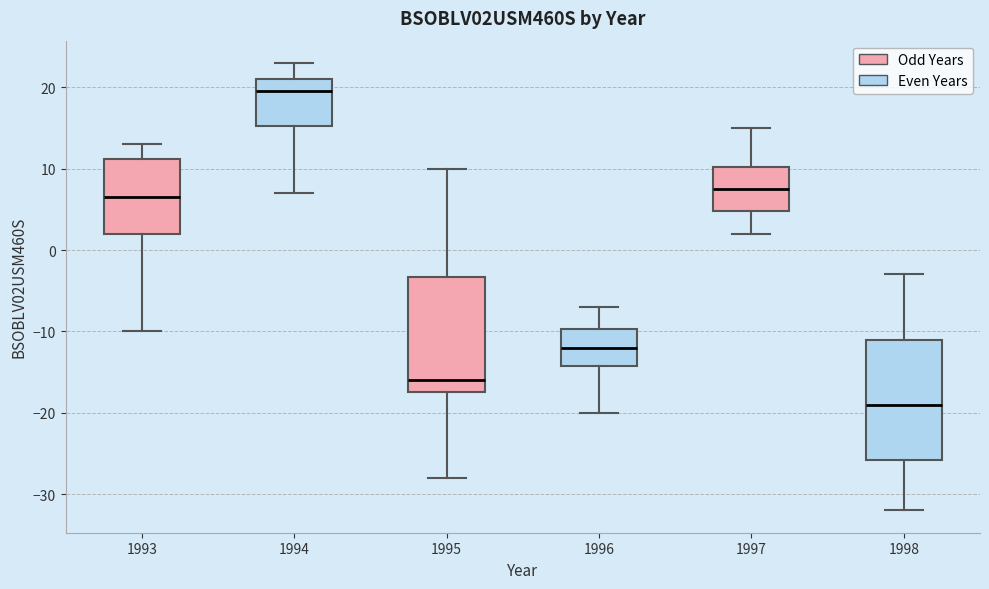

Reading left to right, transcribe this box plot: for each box, give where its median line is, the range the box spans, and where its two whiskers end, as read against the y-axis. The values are not printed on the chart, so give them approximately, as read against the axis.

1993: median 7, box 2 to 11, whiskers -10 to 13
1994: median 20, box 15 to 21, whiskers 7 to 23
1995: median -16, box -17 to -3, whiskers -28 to 10
1996: median -12, box -14 to -10, whiskers -20 to -7
1997: median 8, box 5 to 10, whiskers 2 to 15
1998: median -19, box -26 to -11, whiskers -32 to -3